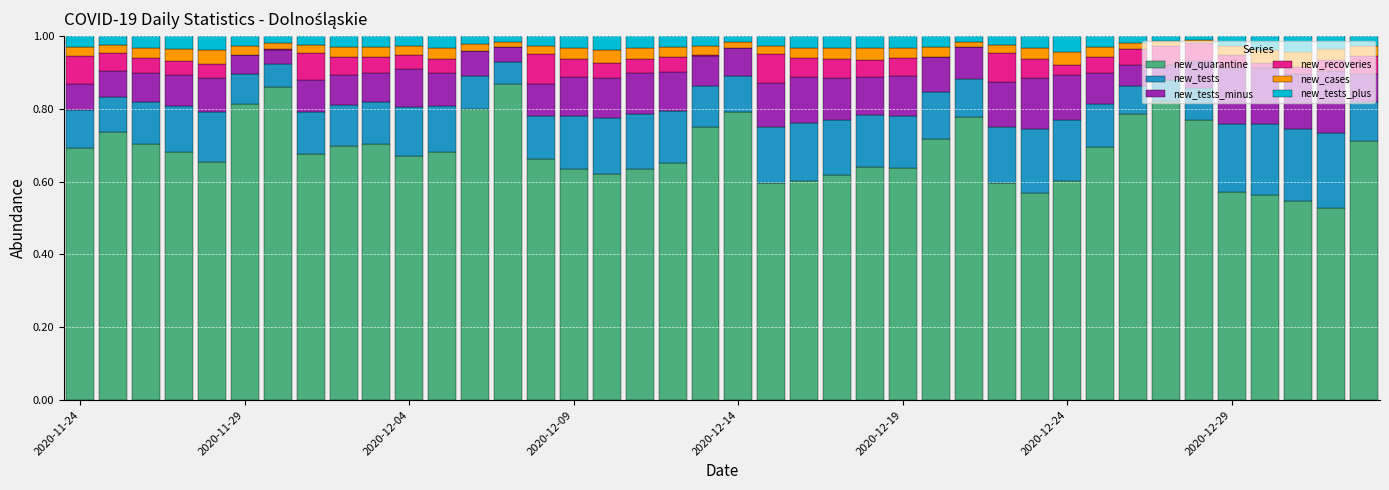

How many categories are shown in the chart?

40